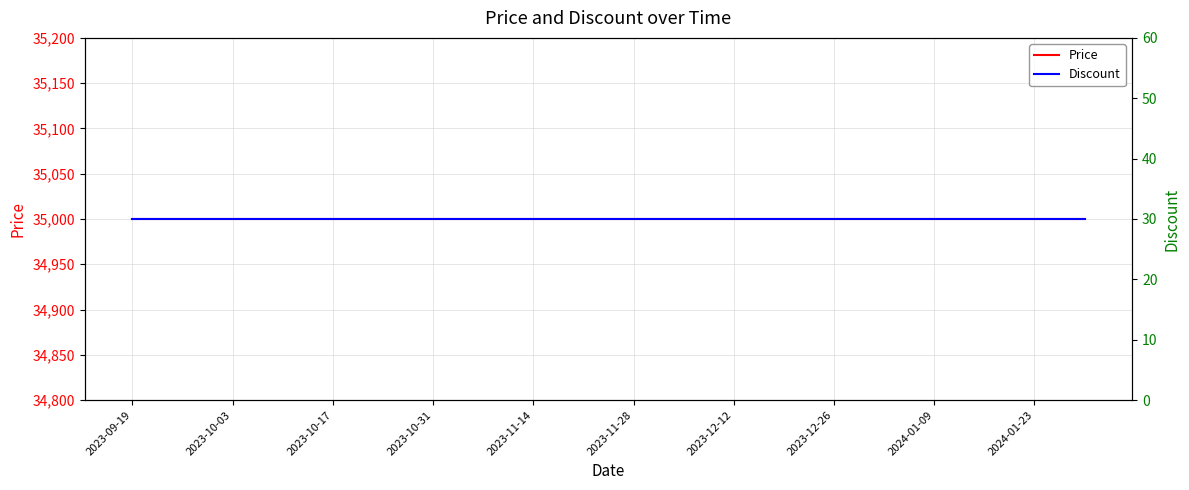

Between 11 and 10, which is larger?

11